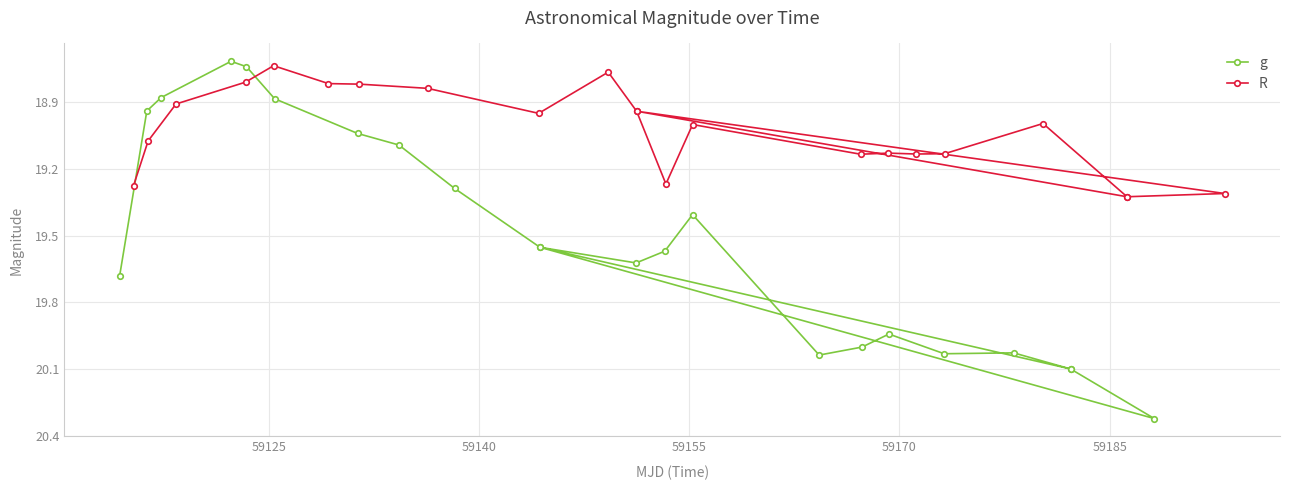

Does the chart display data point markers on the line(s)?

Yes